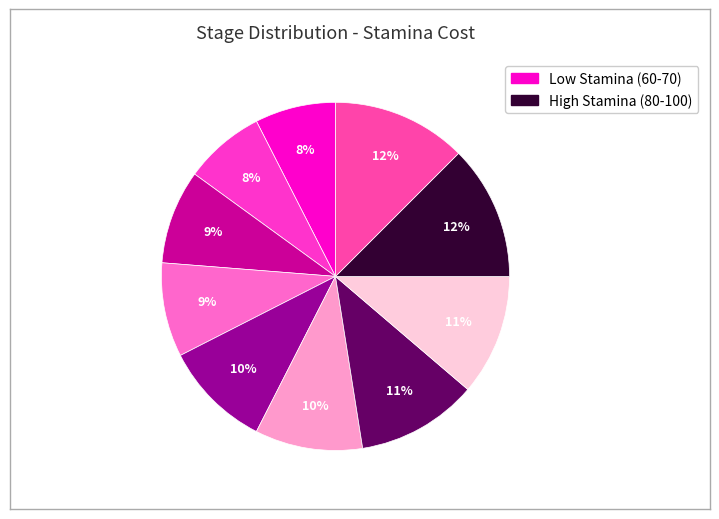

How many slices are in this pie chart?

10